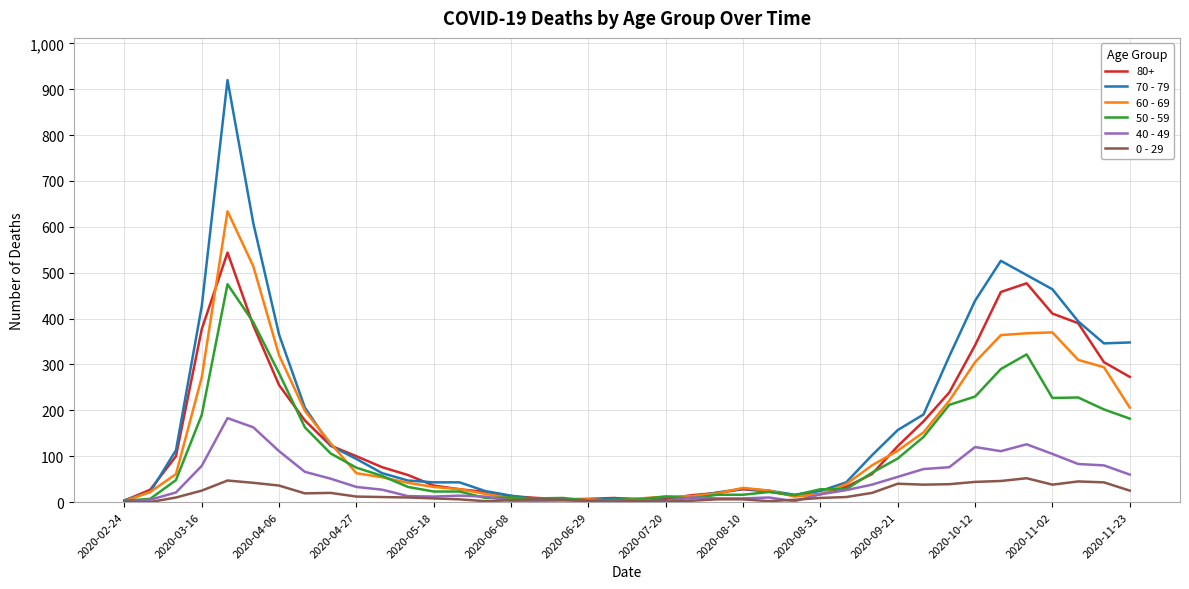

Which series has the widest spread of values?

70 - 79